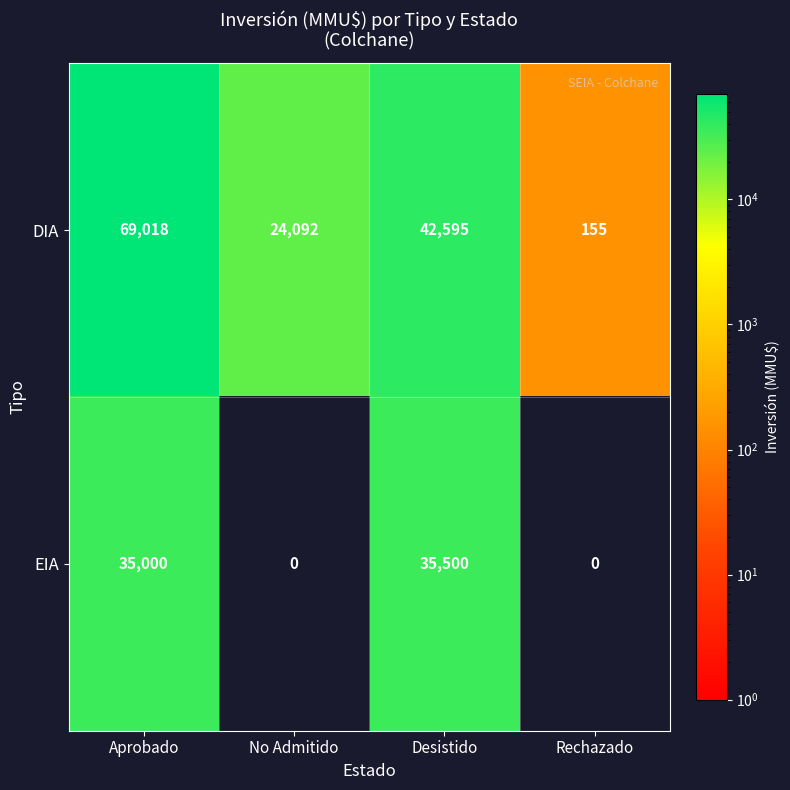

What is the difference between the EIA values at No Admitido and Aprobado?

35000